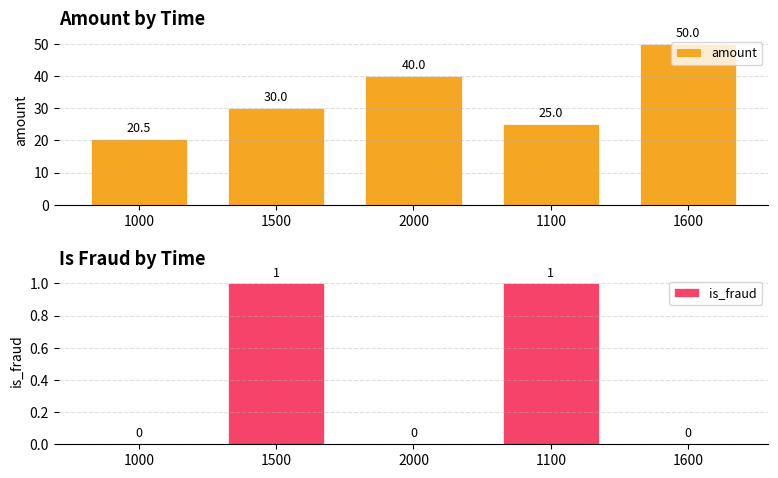

At which category is the sum across all series the highest?

1600